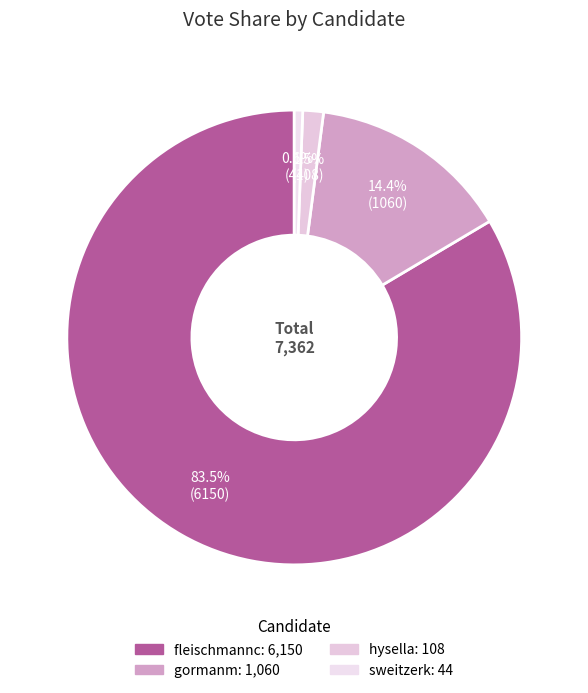

To the nearest percent, what is the combined percentage of sweitzerk and gormanm?

15%